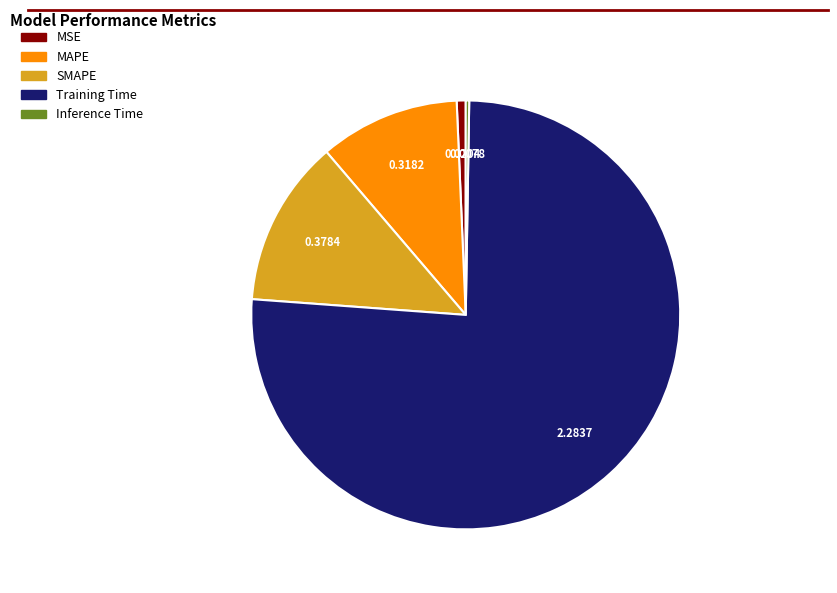

Is Training Time the majority of the pie?

Yes